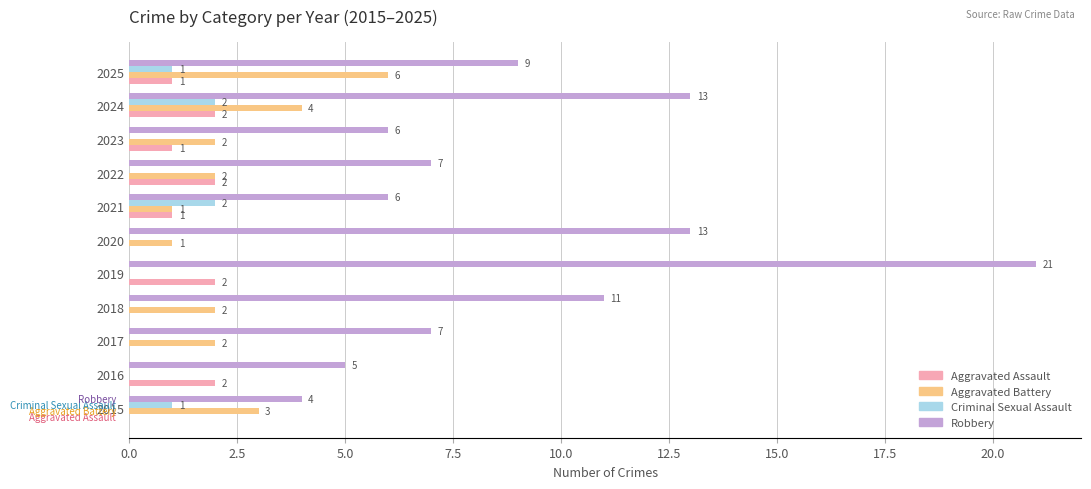

Which series has the largest range (max minus min)?

Robbery